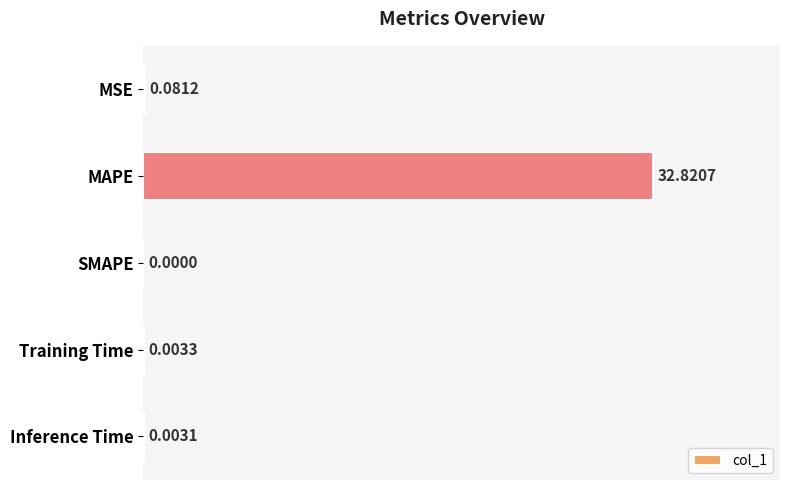

What is the maximum value shown in the chart?

32.8